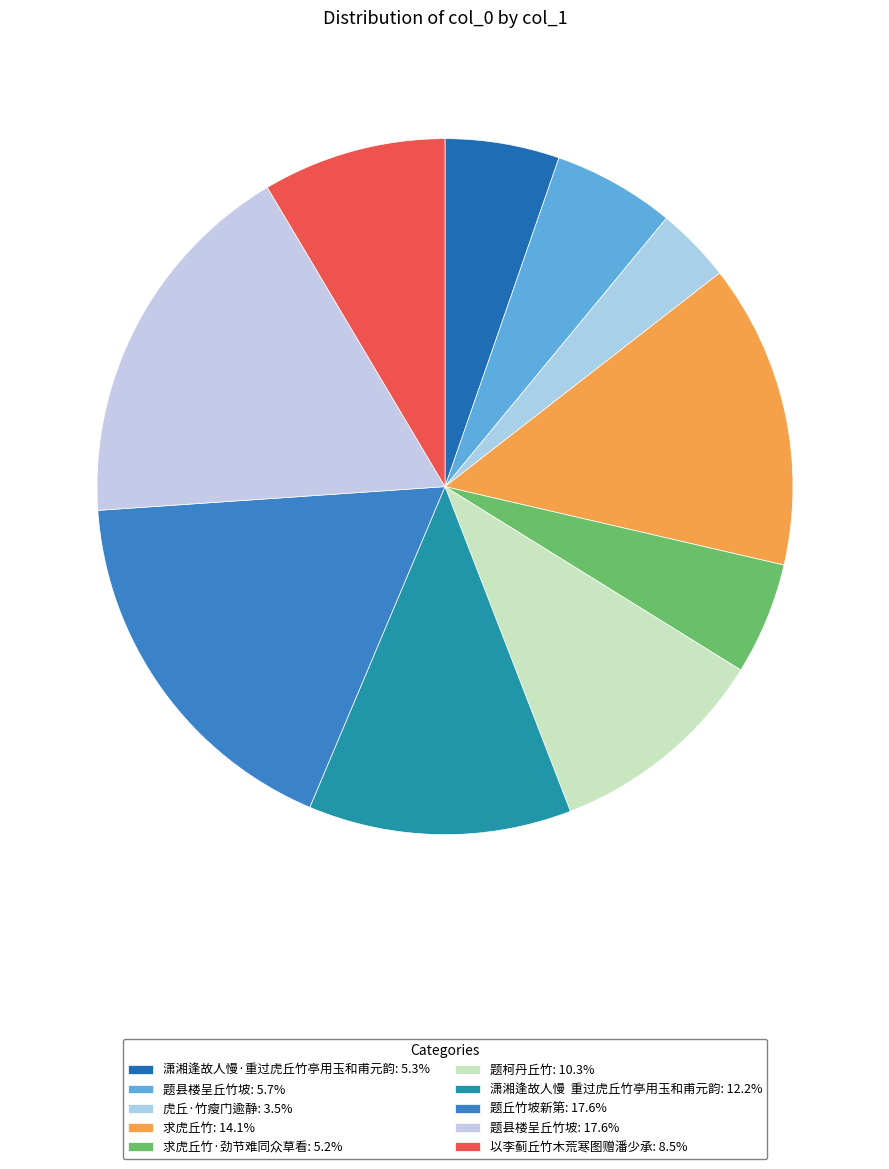

How many slices are in this pie chart?

10